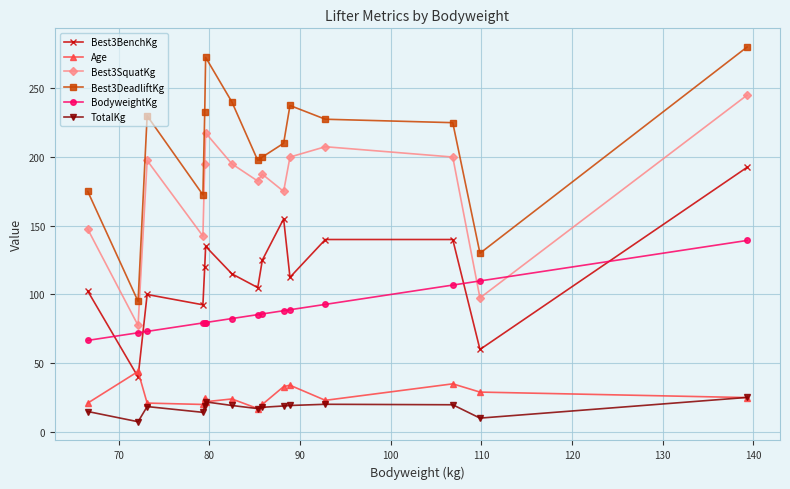

What is the value of the TotalKg point at the 4th from the left?

14.3